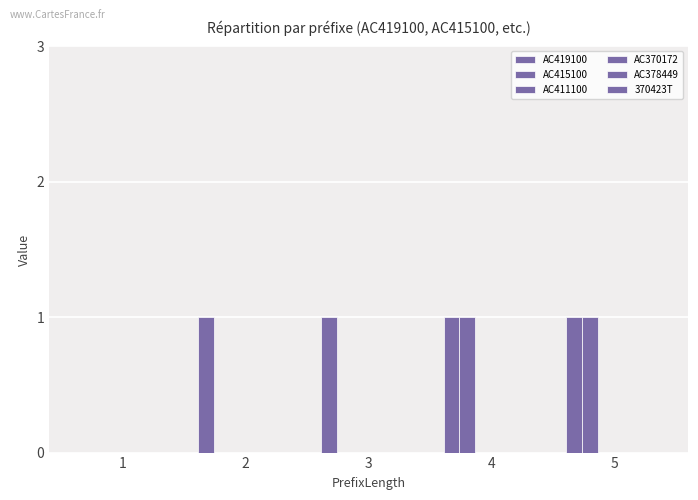

How many groups of bars are there?

5